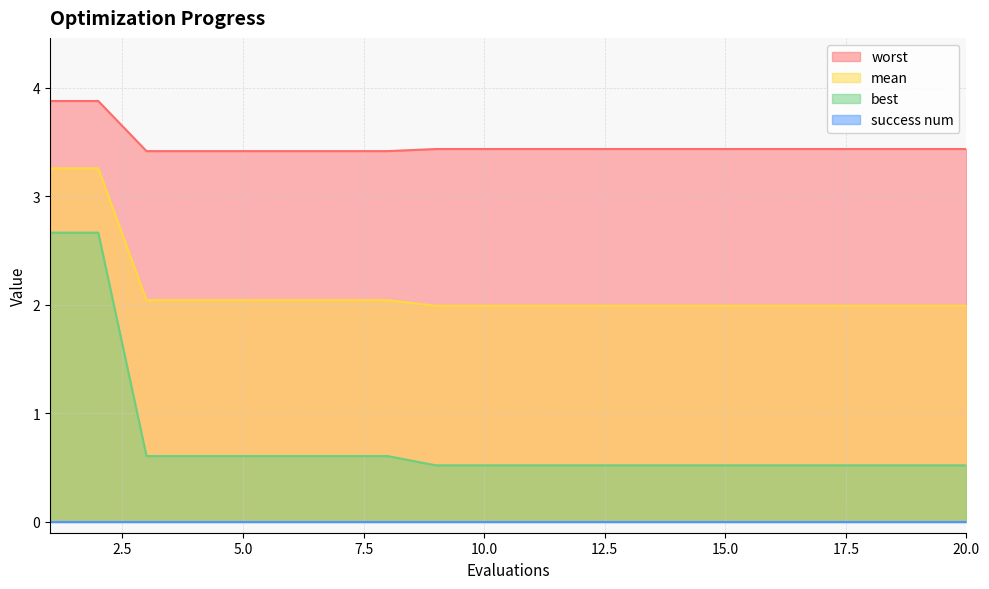

Which series has the largest range (max minus min)?

best